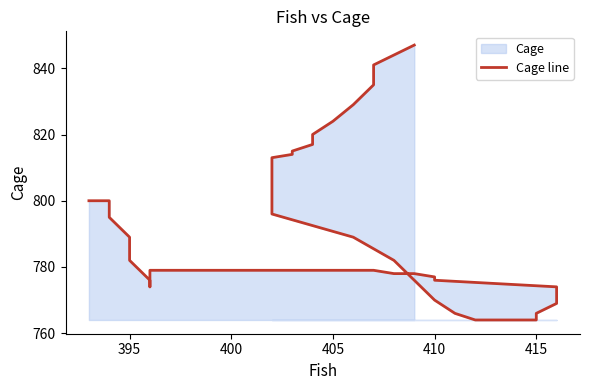

Reading left to right, list all the values displayed in this chart.

800	800	795	789	782	776	774	778	779	779	778	778	777	776	774	772	769	766	764	764	764	766	770	776	782	789	796	802	807	811	813	814	815	817	820	824	829	835	841	847